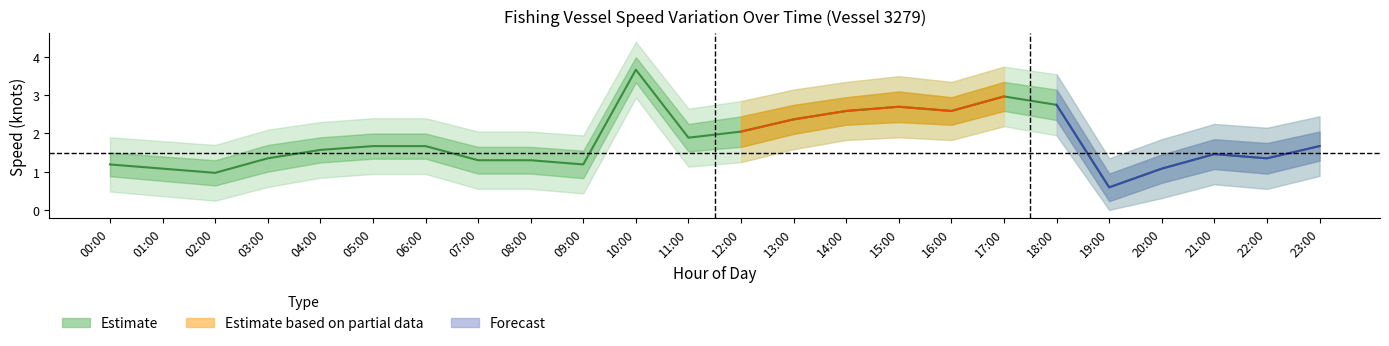

True or false: speed_lower2 and speed_mean cross at least once.

False